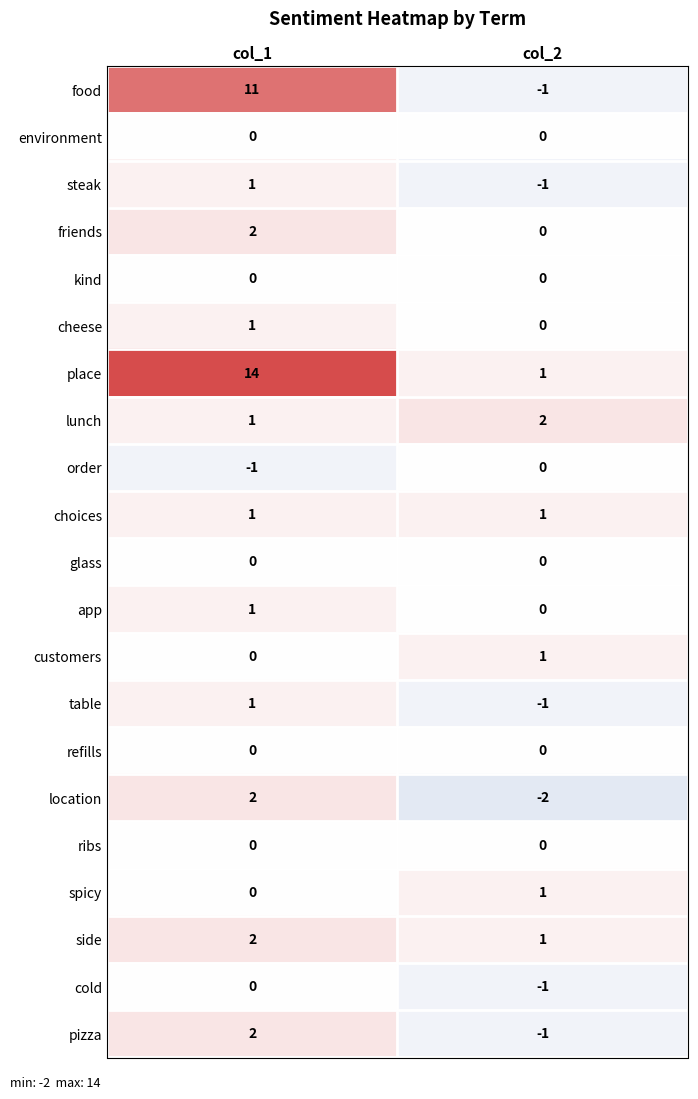

The refills series shows 0 at col_1. True or false?

True